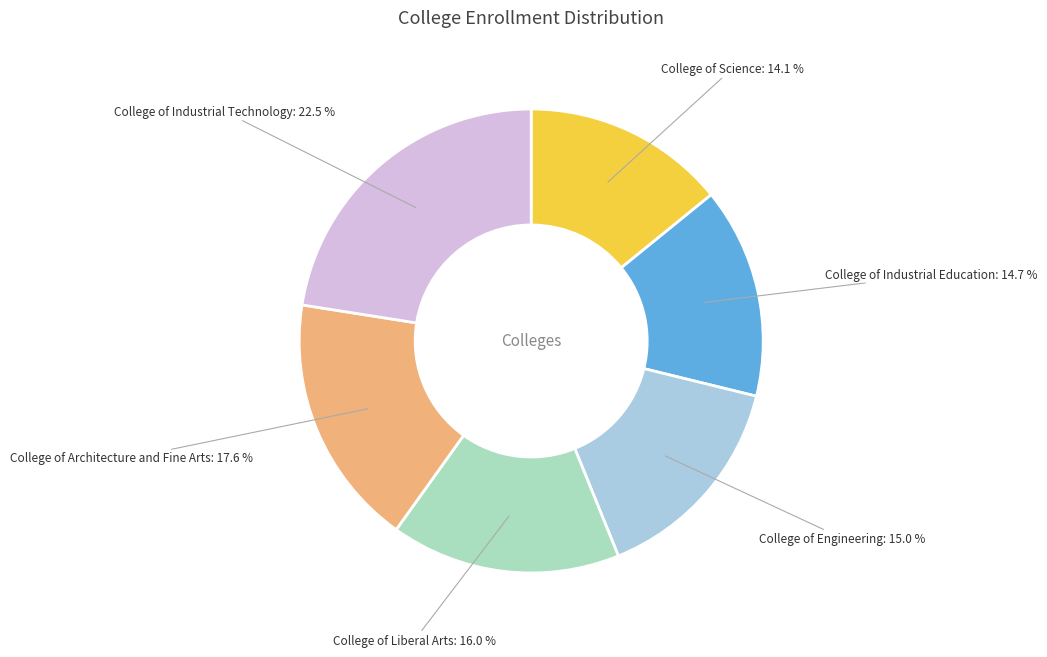

Is there a majority slice in this chart?

No